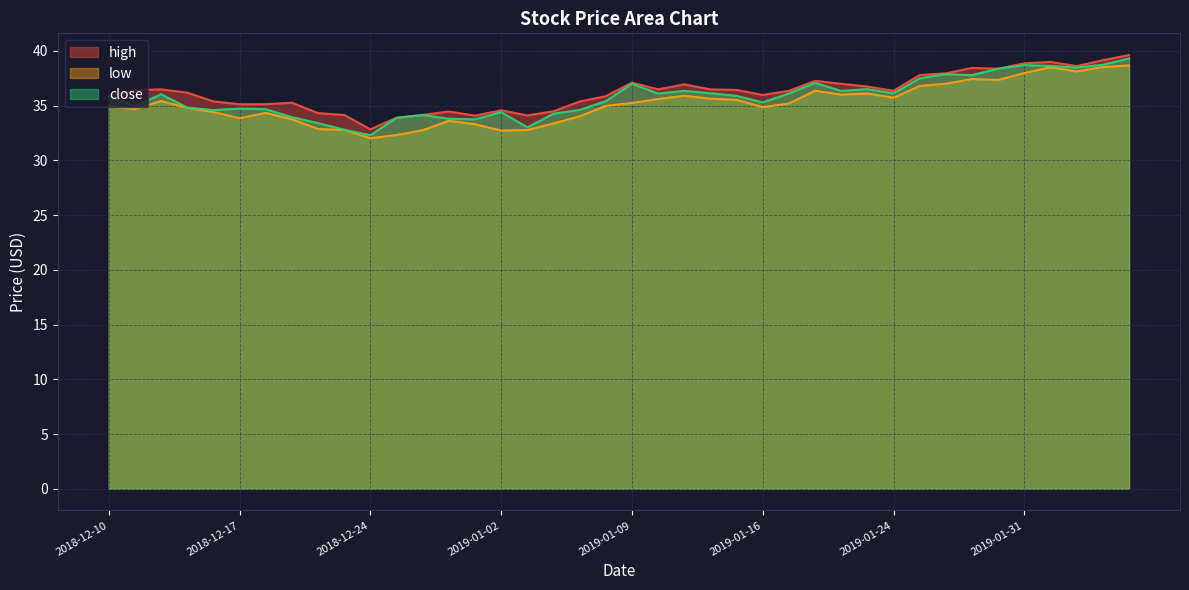

What is the difference between the low values at 2018-12-11 and 2019-01-07?

0.6